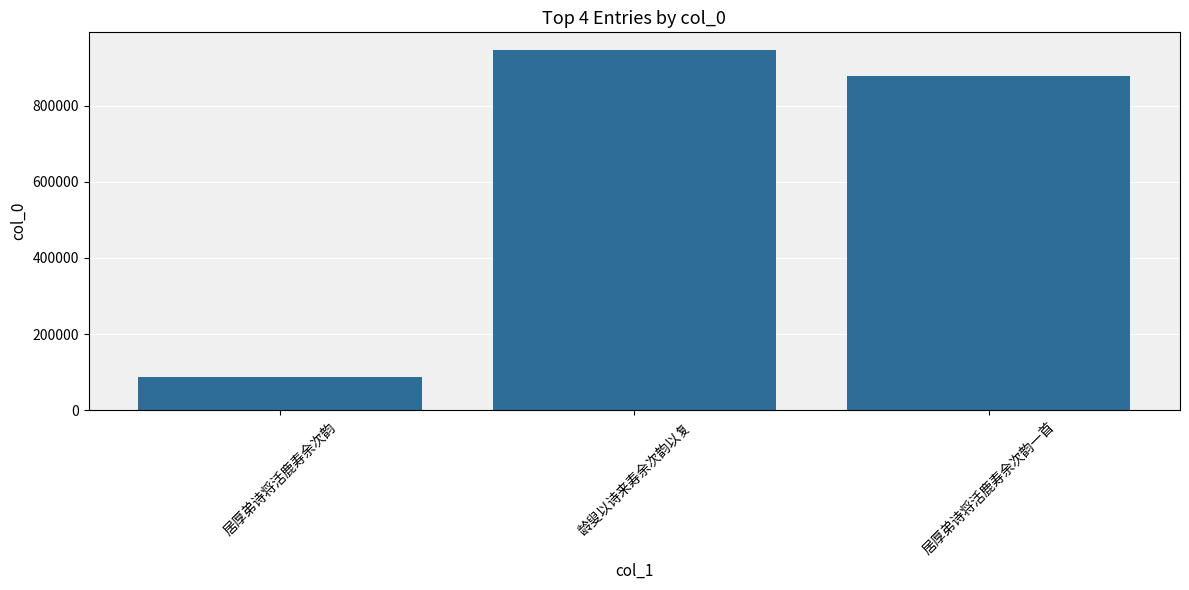

Which category has the lowest value across all series?

居厚弟诗将活鹿寿余次韵